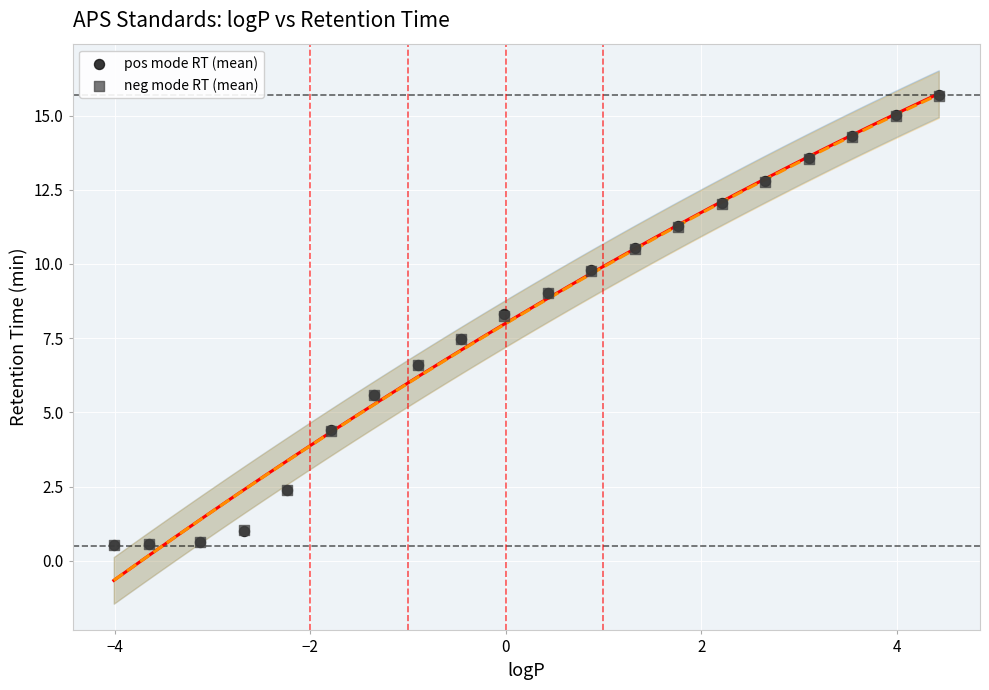

What are all the series names shown in the legend?

pos mode RT (mean), neg mode RT (mean)